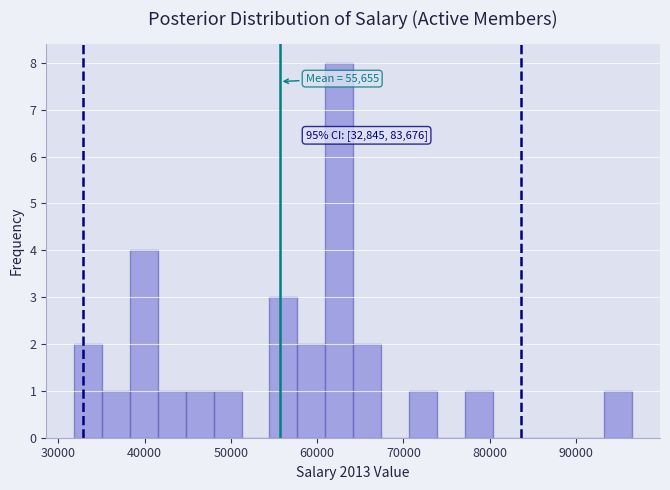

Read against the x-axis, roughly where is the centre of the tallest bar?

63000